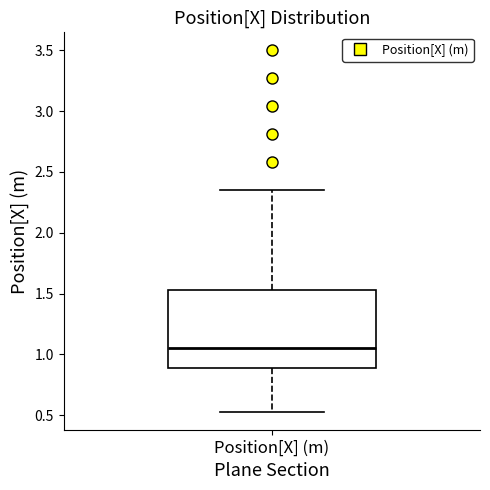

Read this box plot against the y-axis: the position of the median line, the range covered by the box, and the ends of both whiskers. The values are not printed on the chart, so give them approximately, as read against the axis.

median 1.05, box 0.90 to 1.55, whiskers 0.55 to 2.35